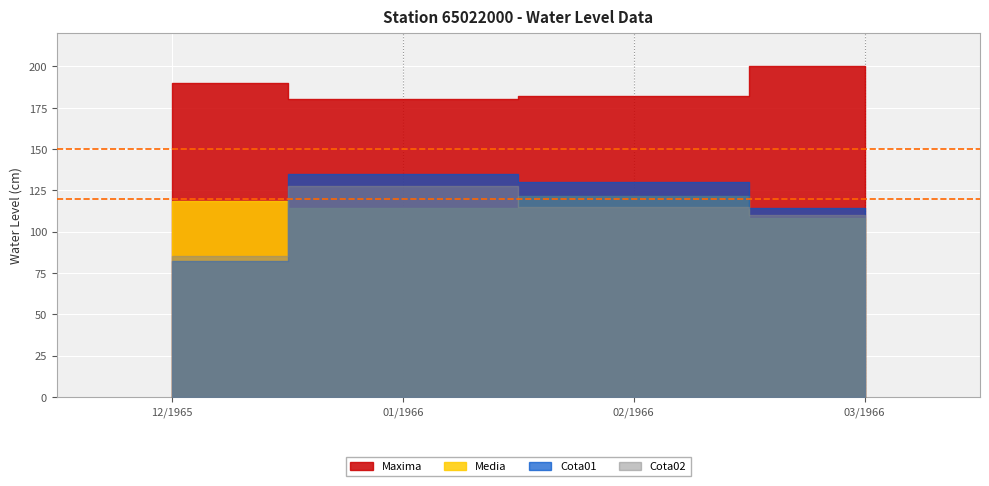

At 01/1966, list the series in order from largest to smallest.

Maxima, Cota01, Cota02, Media